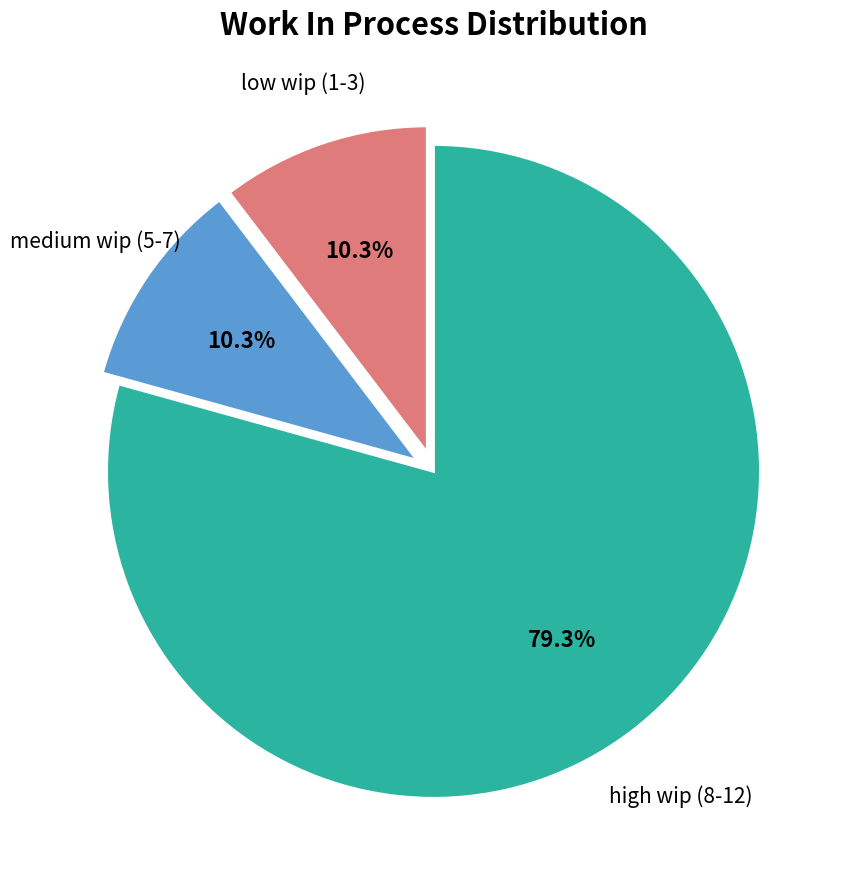

Which category accounts for the majority?

high wip (8-12)